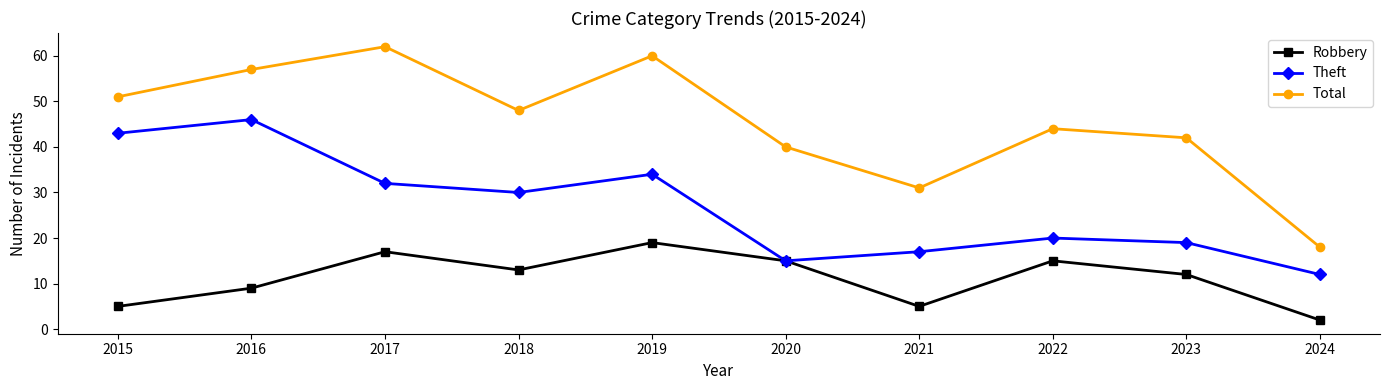

True or false: Total and Theft cross at least once.

False